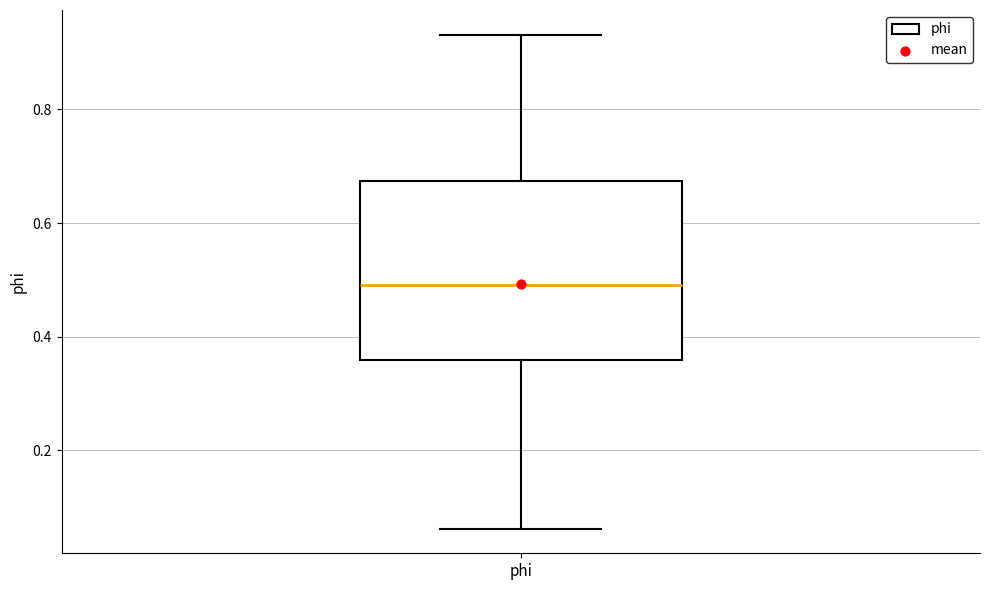

Where is the lower edge of the box for phi on the y-axis? The values are not printed on the chart, so give them approximately, as read against the axis.

0.36